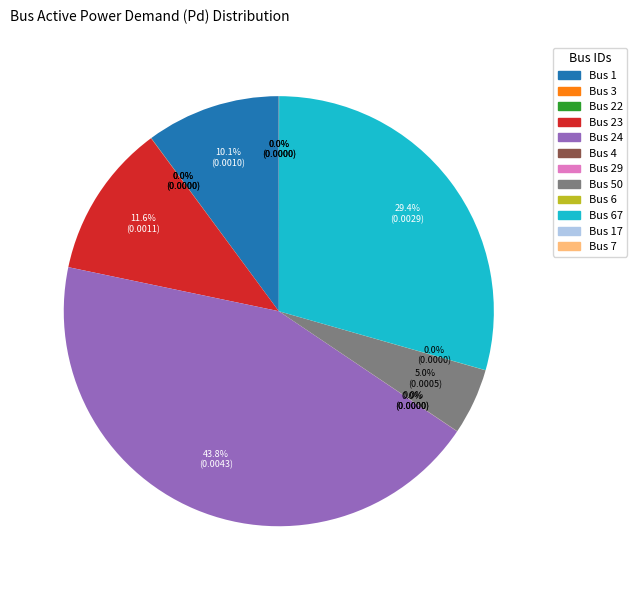

Does Bus 50 account for over 50% of the chart?

No